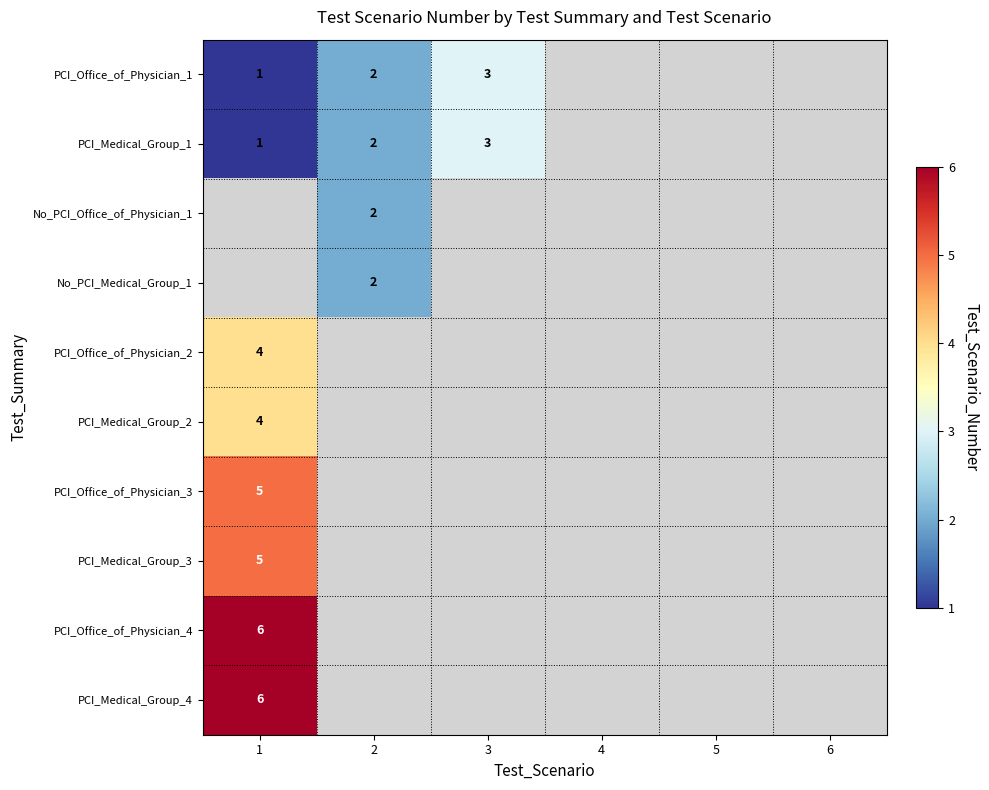

The value of PCI_Office_of_Physician_2 at 1 is 6. True or false?

False